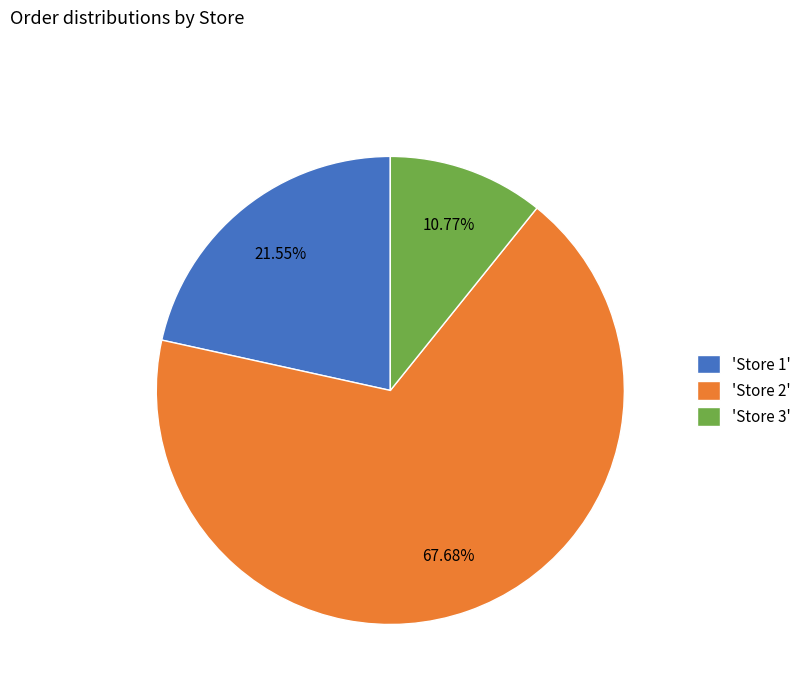

Between 'Store 2' and 'Store 3', which is larger?

'Store 2'